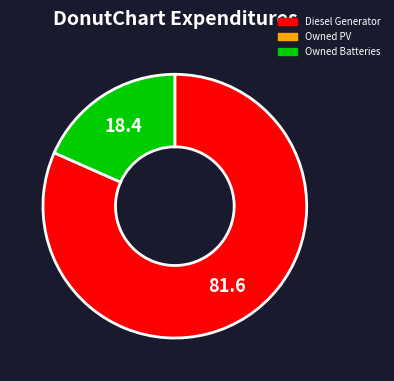

Does any single category account for the majority?

Yes